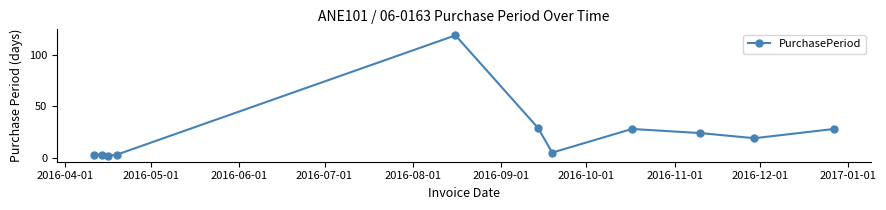

What is the difference between the second highest and minimum values?

27